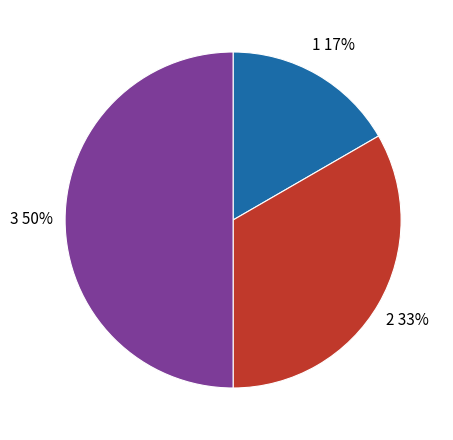

To the nearest percent, what is the difference between the largest and smallest slice percentages?

33%